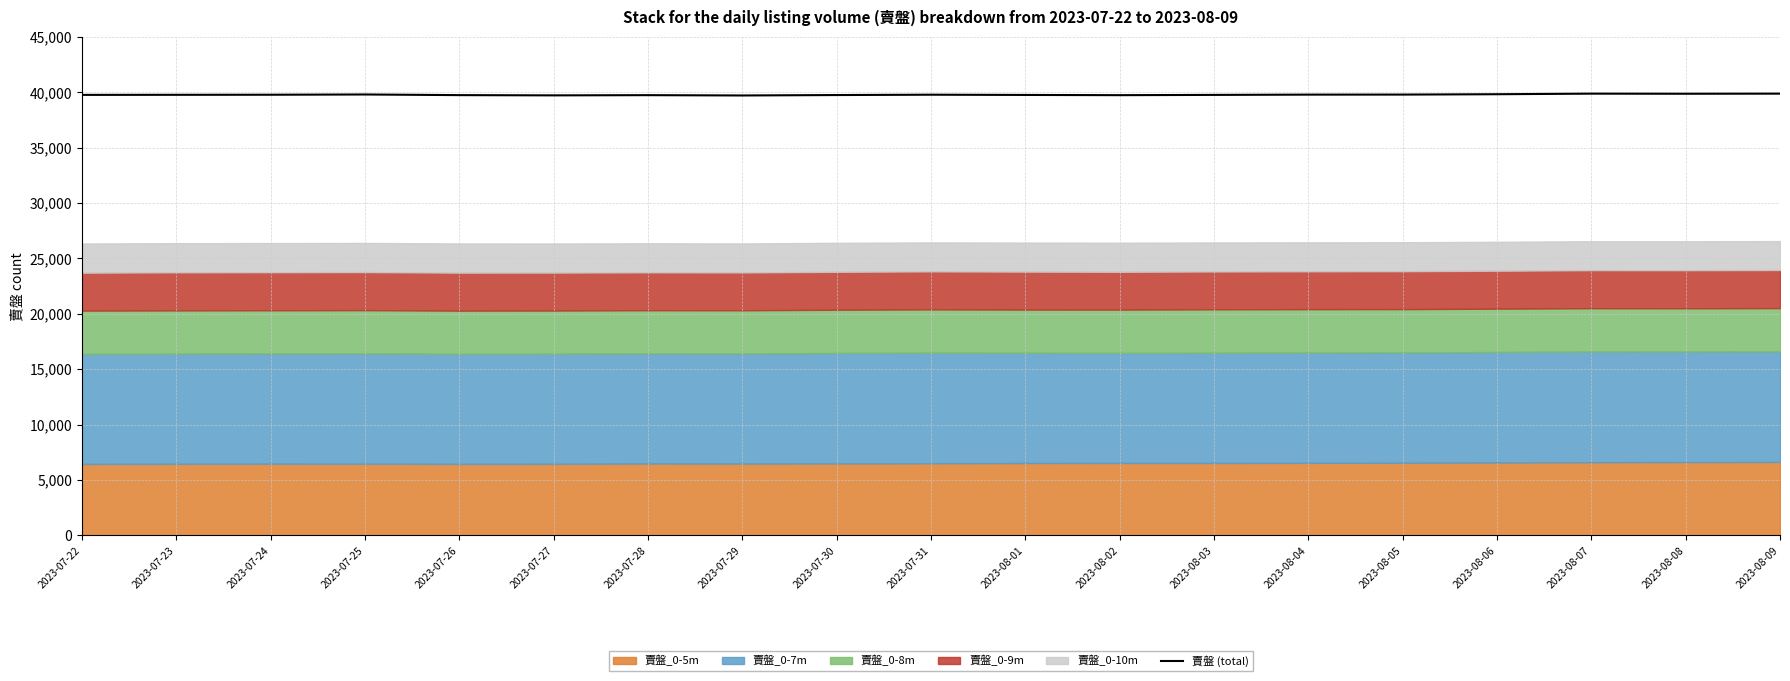

Where is the first local minimum?

2023-07-27